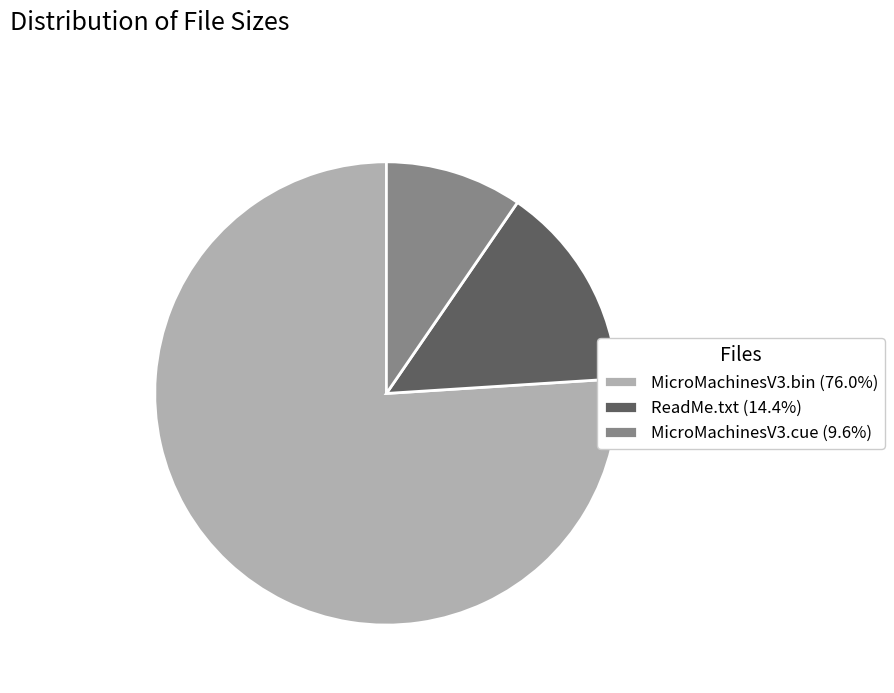

Is the sum of MicroMachinesV3.cue and ReadMe.txt greater than half?

No